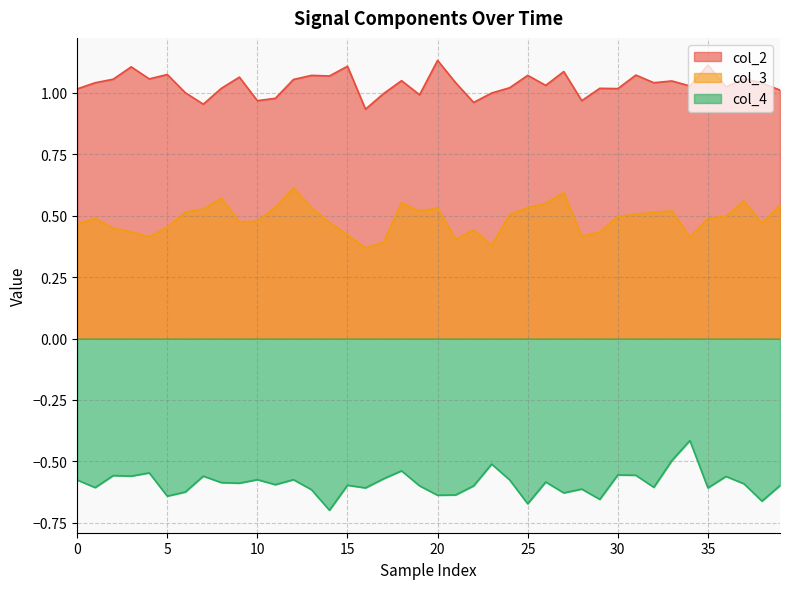

True or false: col_3 and col_4 cross at least once.

False